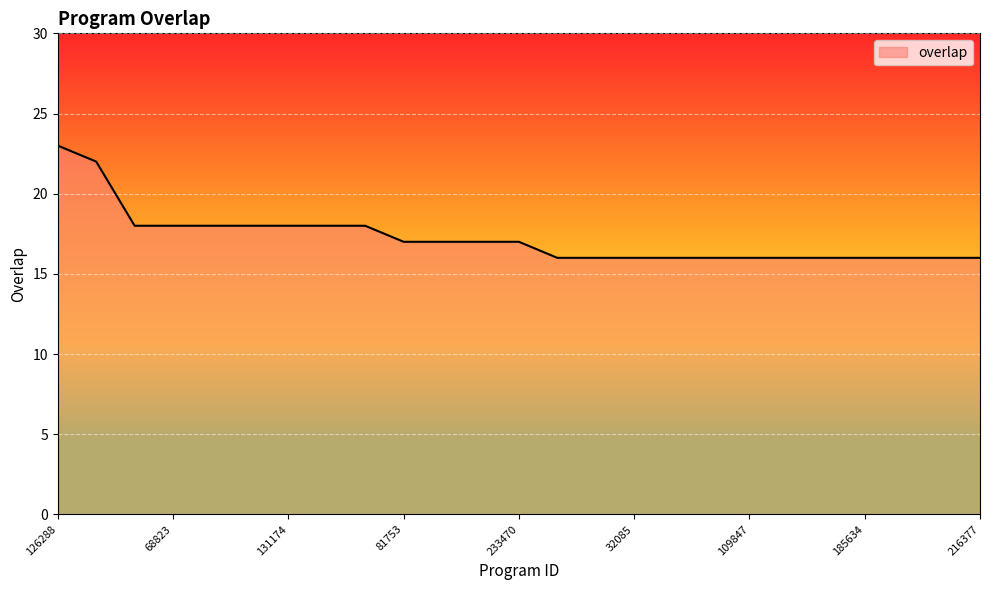

What is the difference between the maximum and minimum values?

7